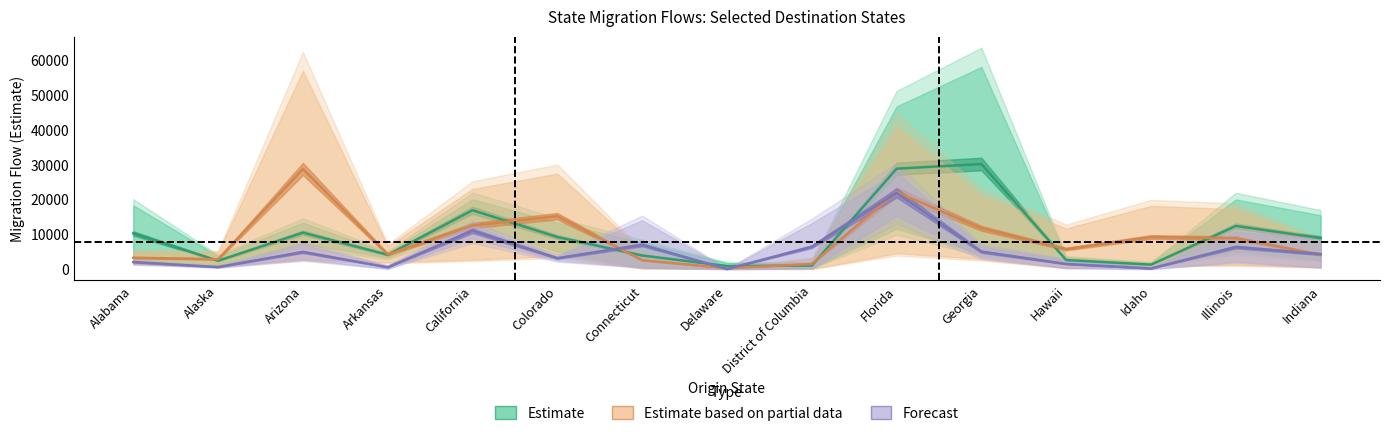

Which label corresponds to the largest value in the chart?

Georgia